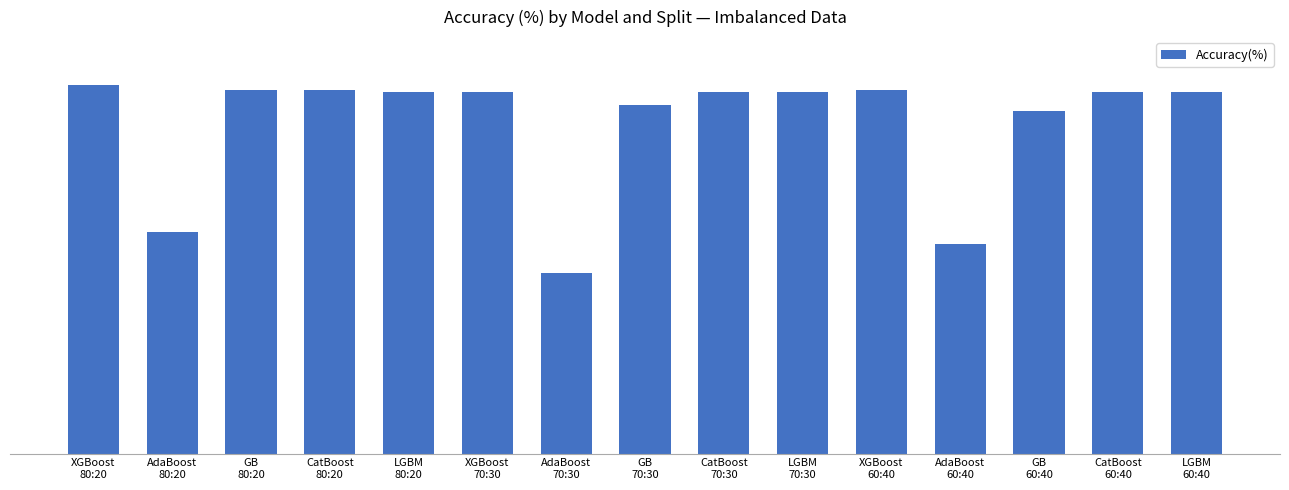

What is the label of the 6th bar from the right?

LGBM
70:30